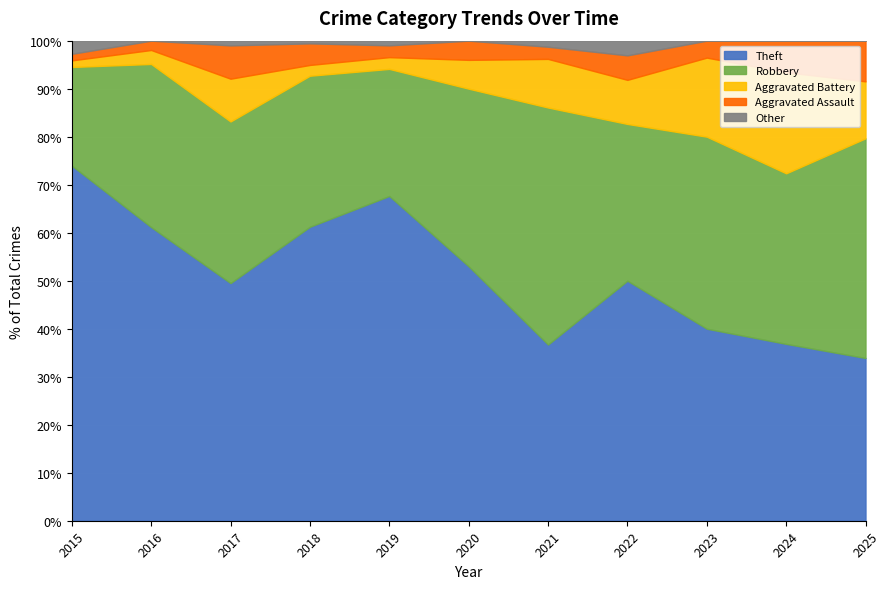

Between 2018 and 2025, which series saw the biggest shift?

Theft